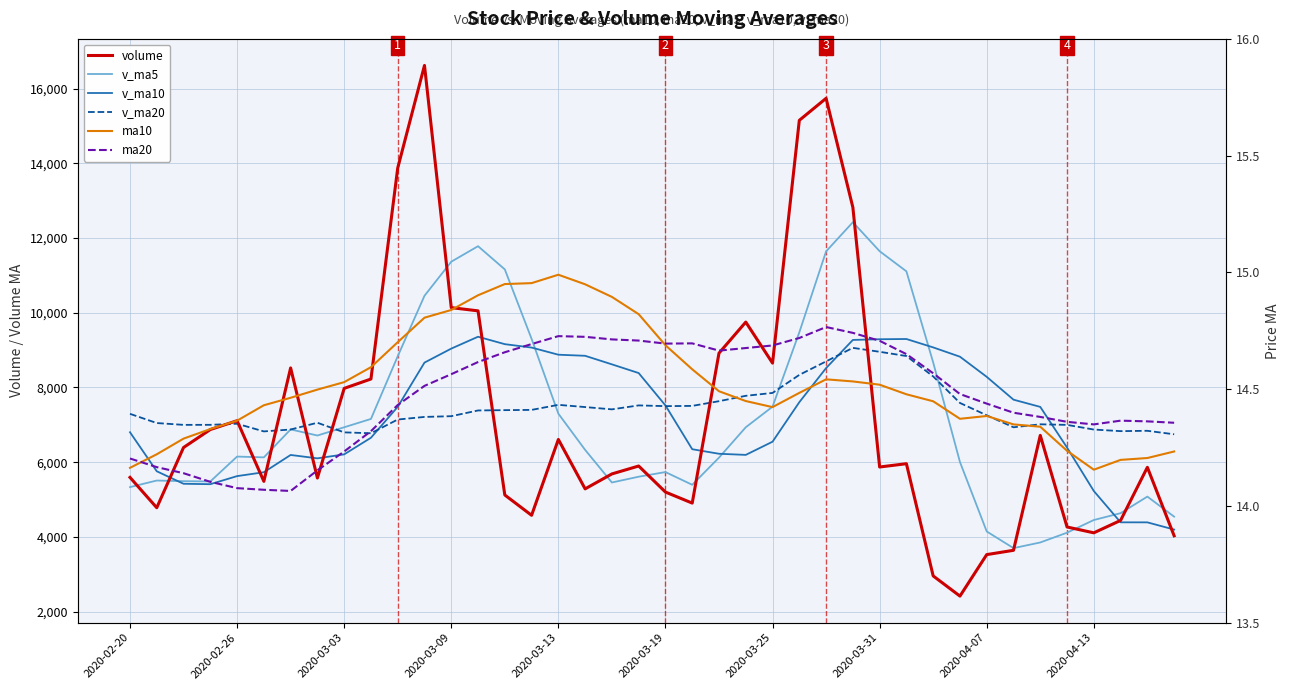

Where is v_ma20 nearest to the value 7902?

2020-03-25